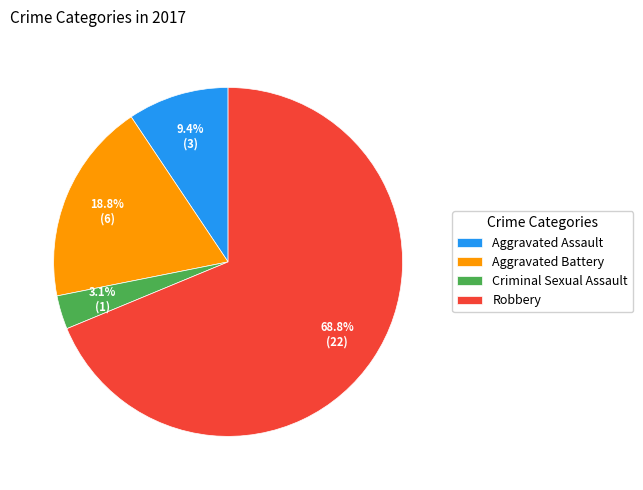

Do Aggravated Battery and Criminal Sexual Assault together represent more than half of the pie?

No